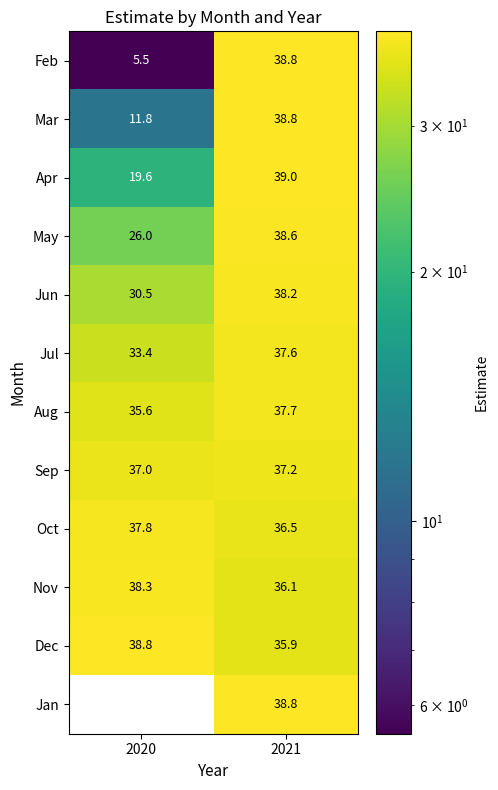

Is the value of Apr at 2021 greater than the value of Dec at 2021?

Yes